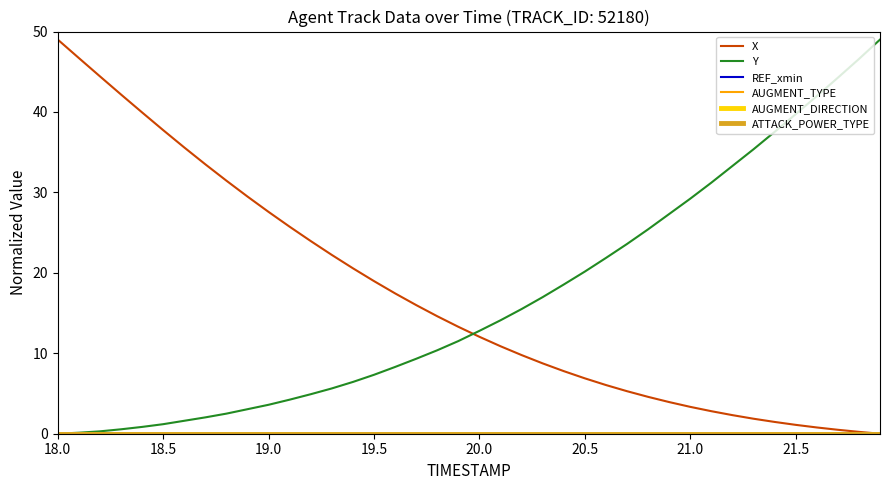

True or false: X and REF_xmin intersect in this chart.

False